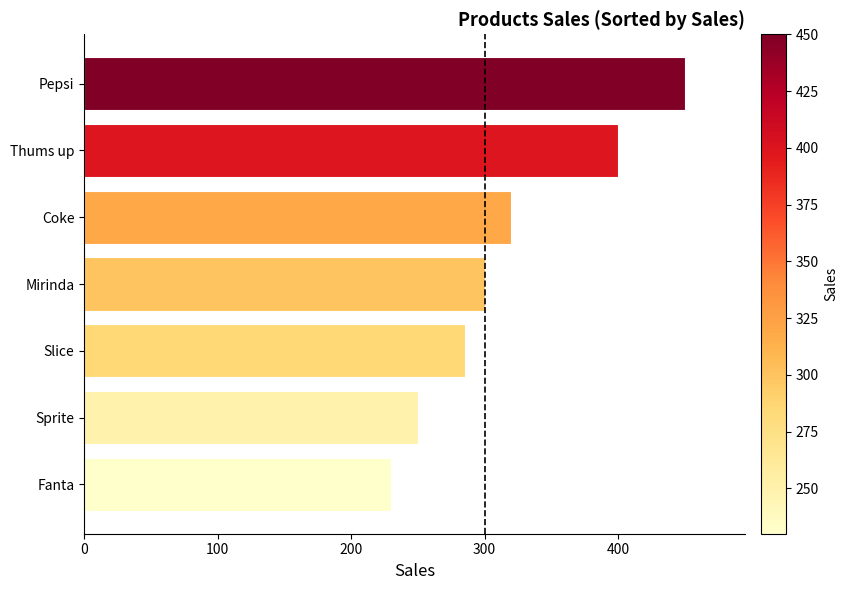

List the labels in order of value, smallest first.

Fanta, Sprite, Slice, Mirinda, Coke, Thums up, Pepsi